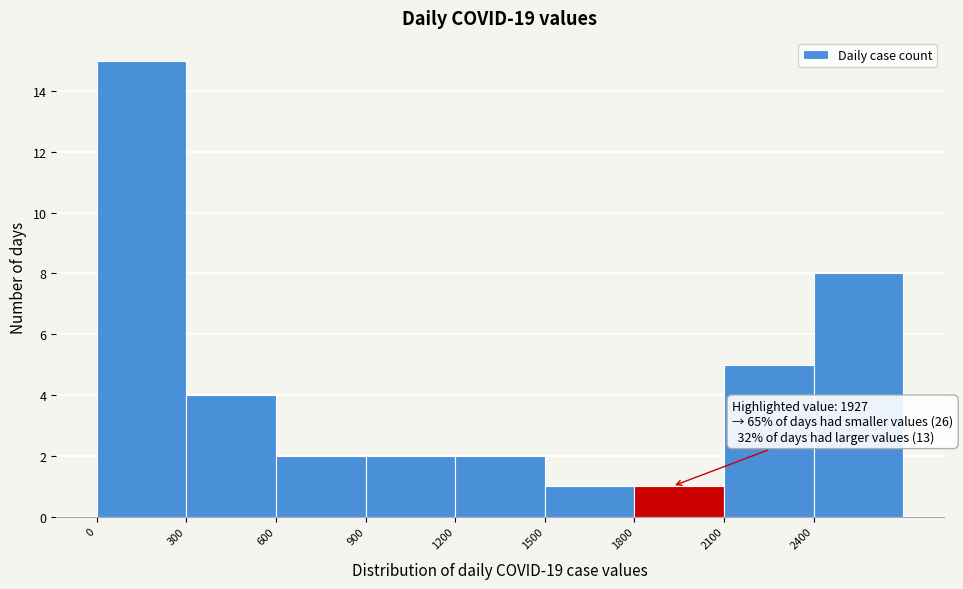

Which range on the x-axis has the tallest bar?

0 to 300